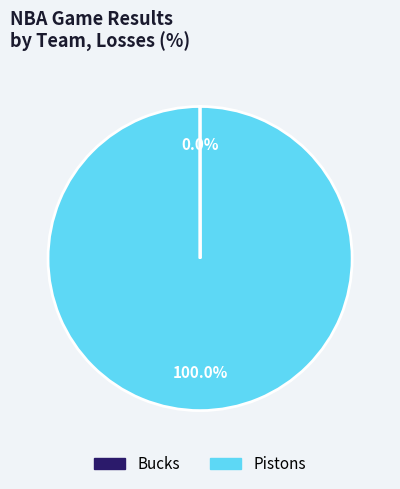

Does Pistons account for over 50% of the chart?

Yes